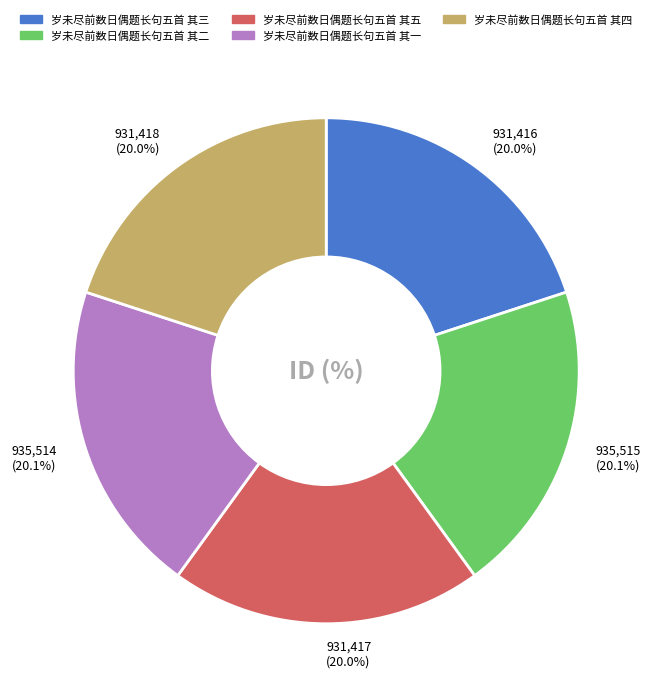

To the nearest percent, what percentage of the pie is 岁未尽前数日偶题长句五首 其三?

20%